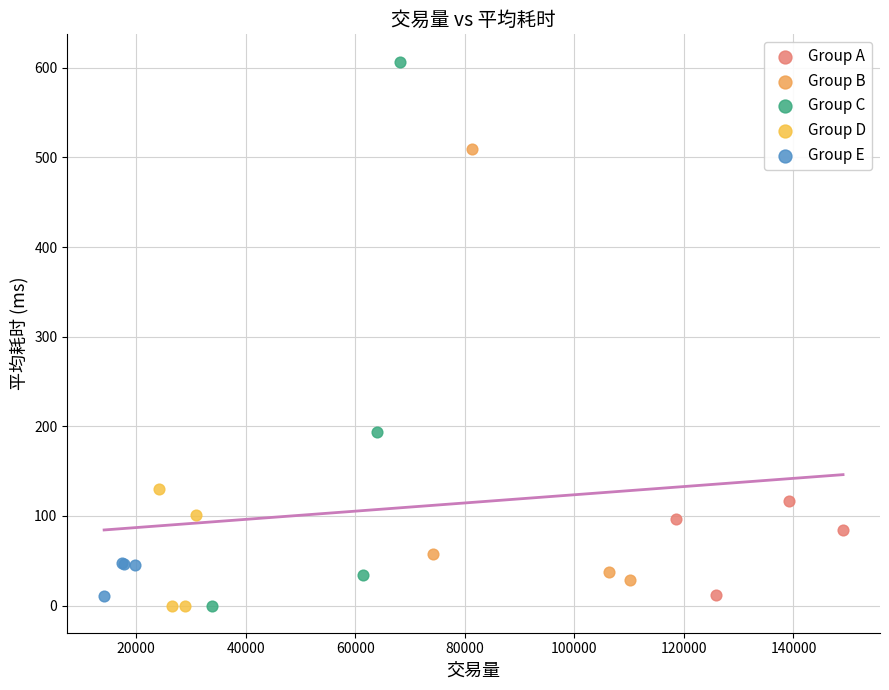

Which series reaches the maximum Y coordinate?

Group C